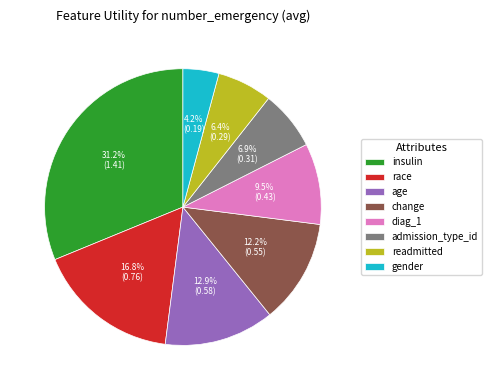

What is the largest slice in the pie chart?

insulin